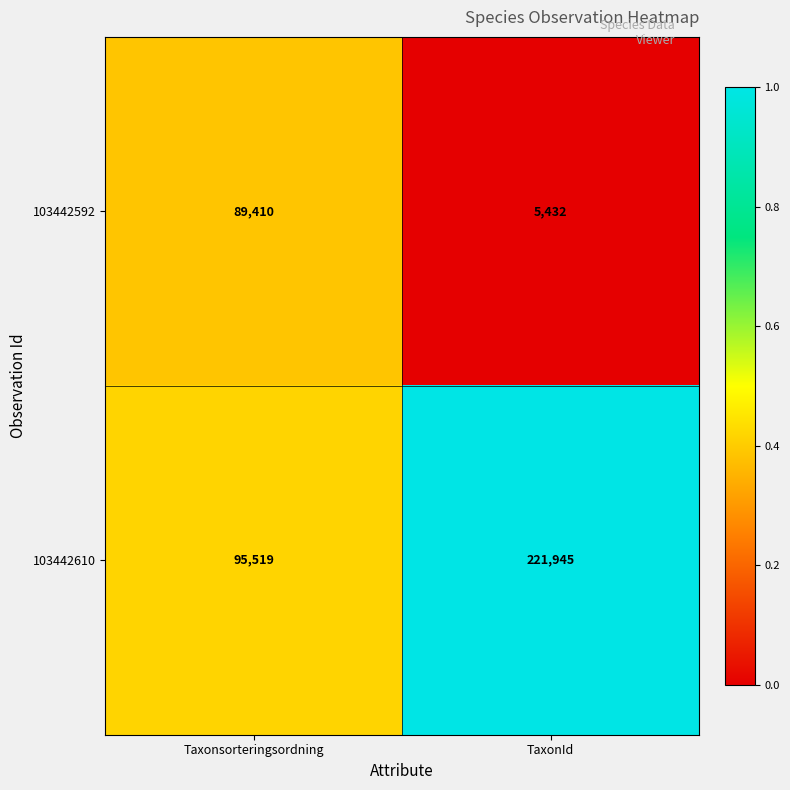

True or false: 103442610 has a value of 221945 at TaxonId.

True